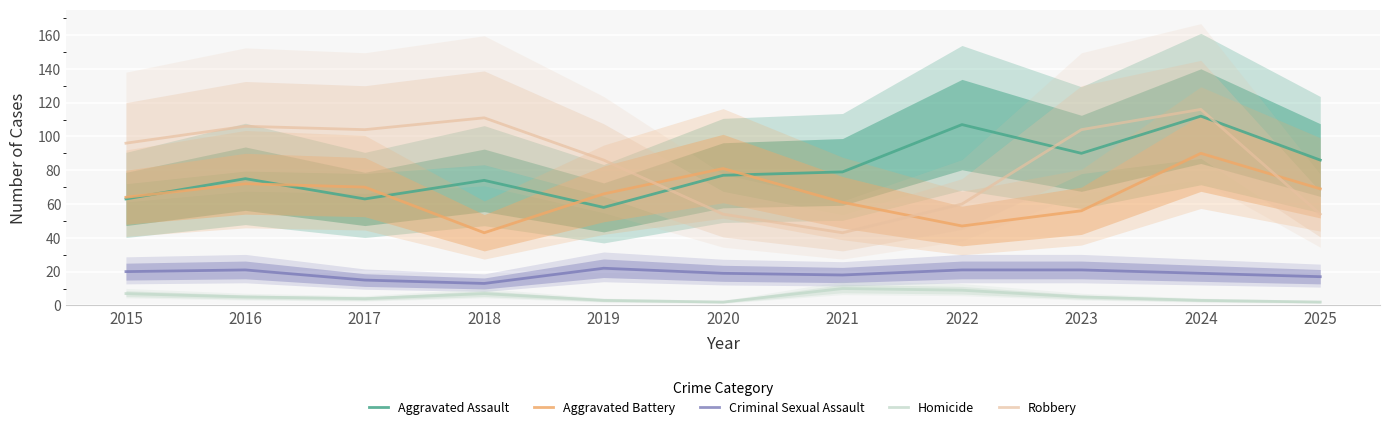

What is the sum of all Homicide values?

57